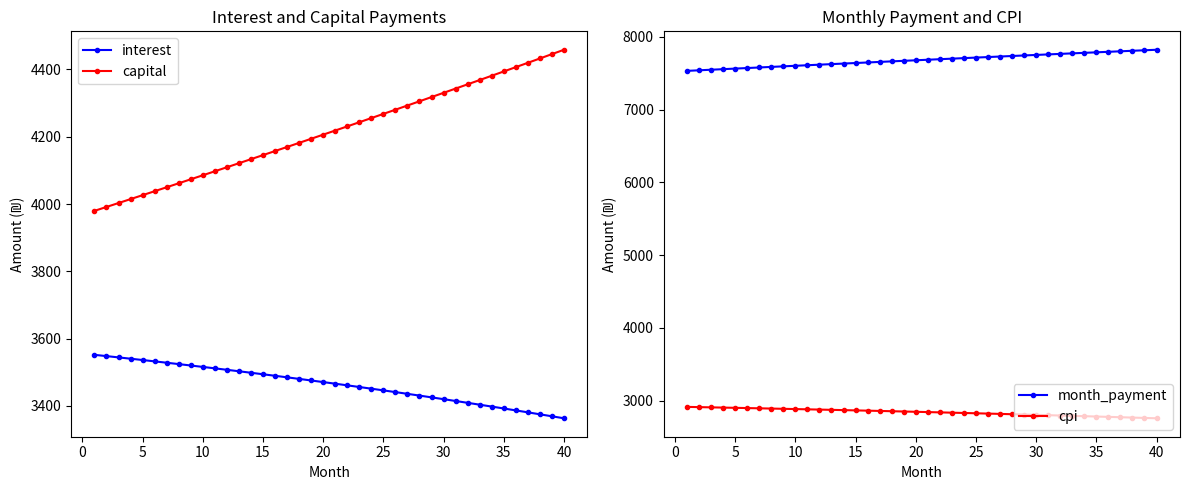

What is the value of the month_payment point at the 40th from the left?

7822.0